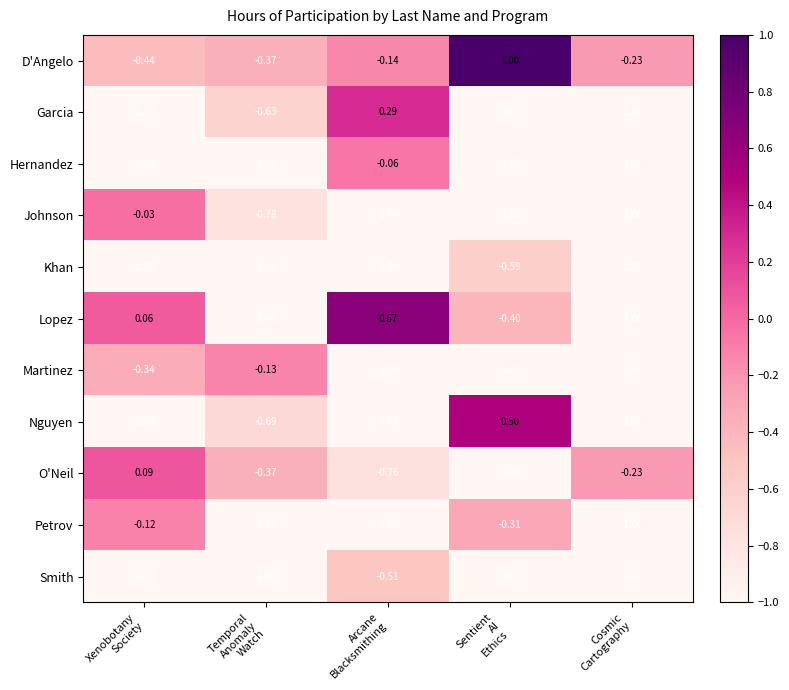

Which series has the largest total across all categories?

D'Angelo